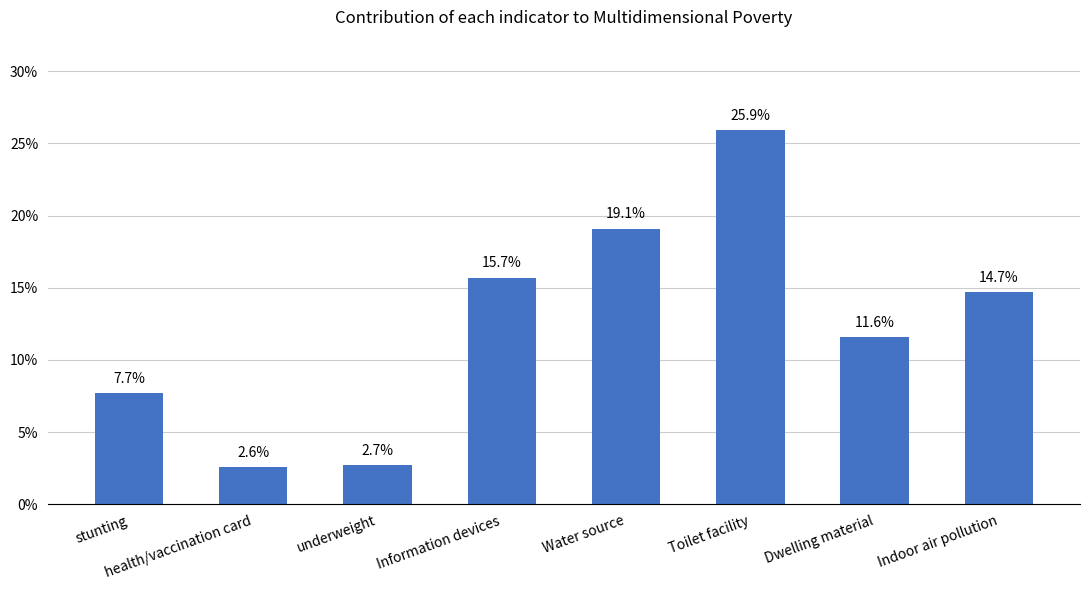

What is the difference between the maximum and minimum values?

0.2